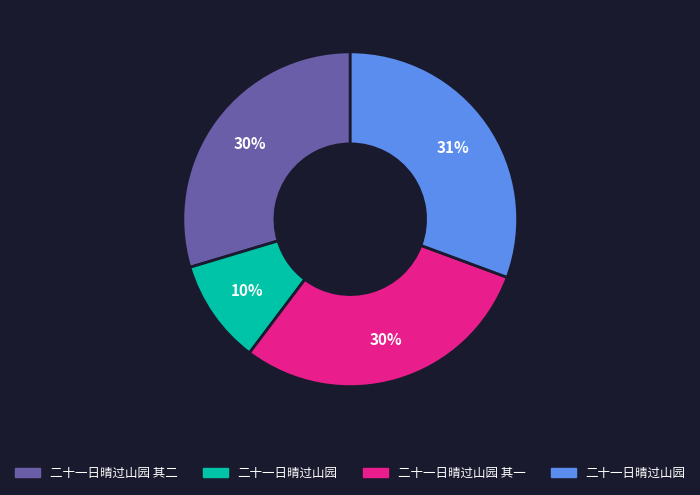

How many slices are in this pie chart?

4